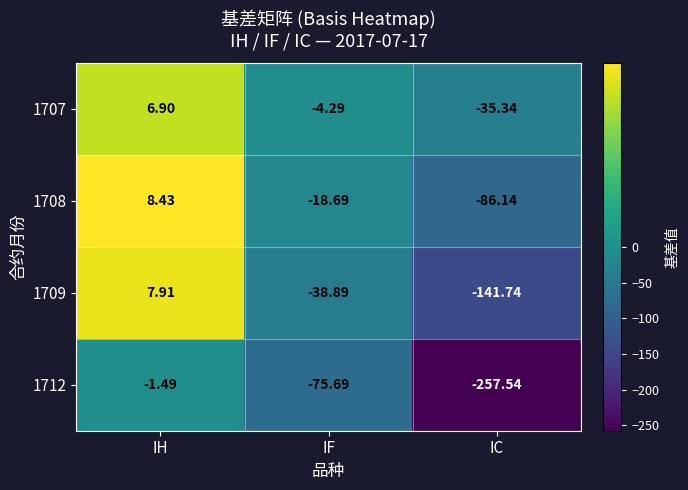

At which label does 1712 first exceed -75?

IH